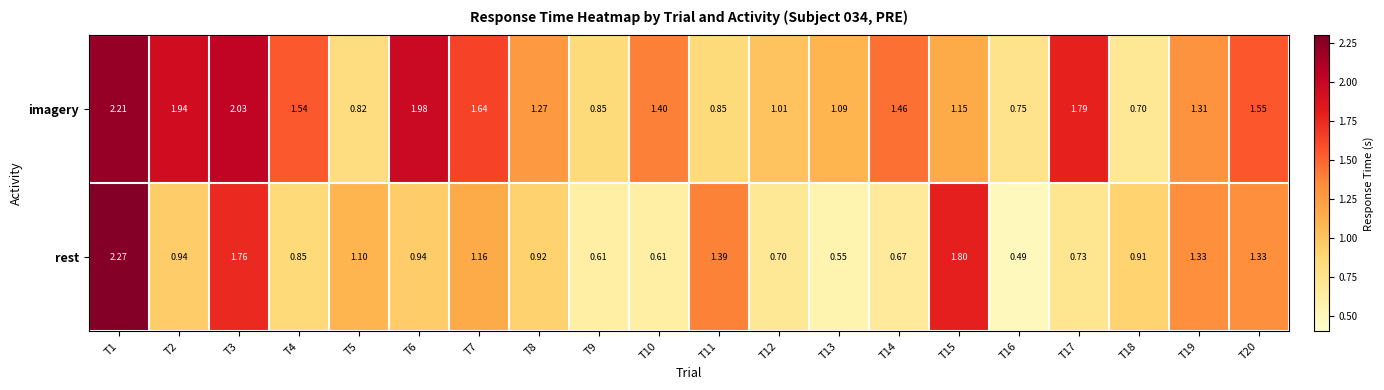

Which label corresponds to the largest value in the chart?

T1